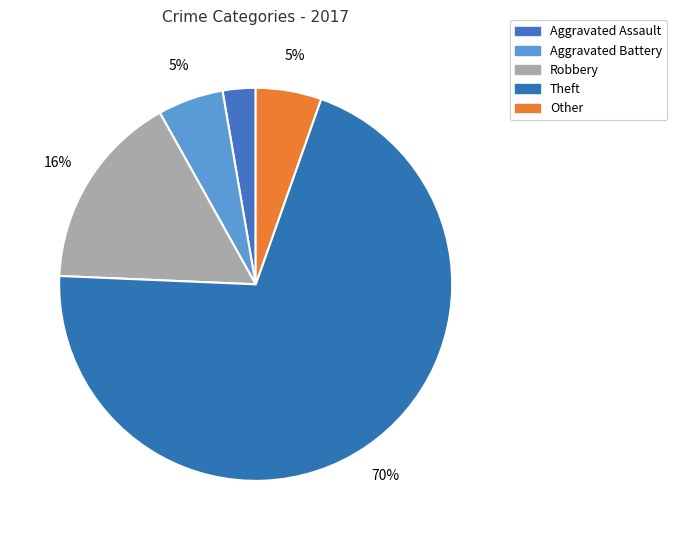

The Aggravated Battery slice represents 1% of the pie. True or false?

False